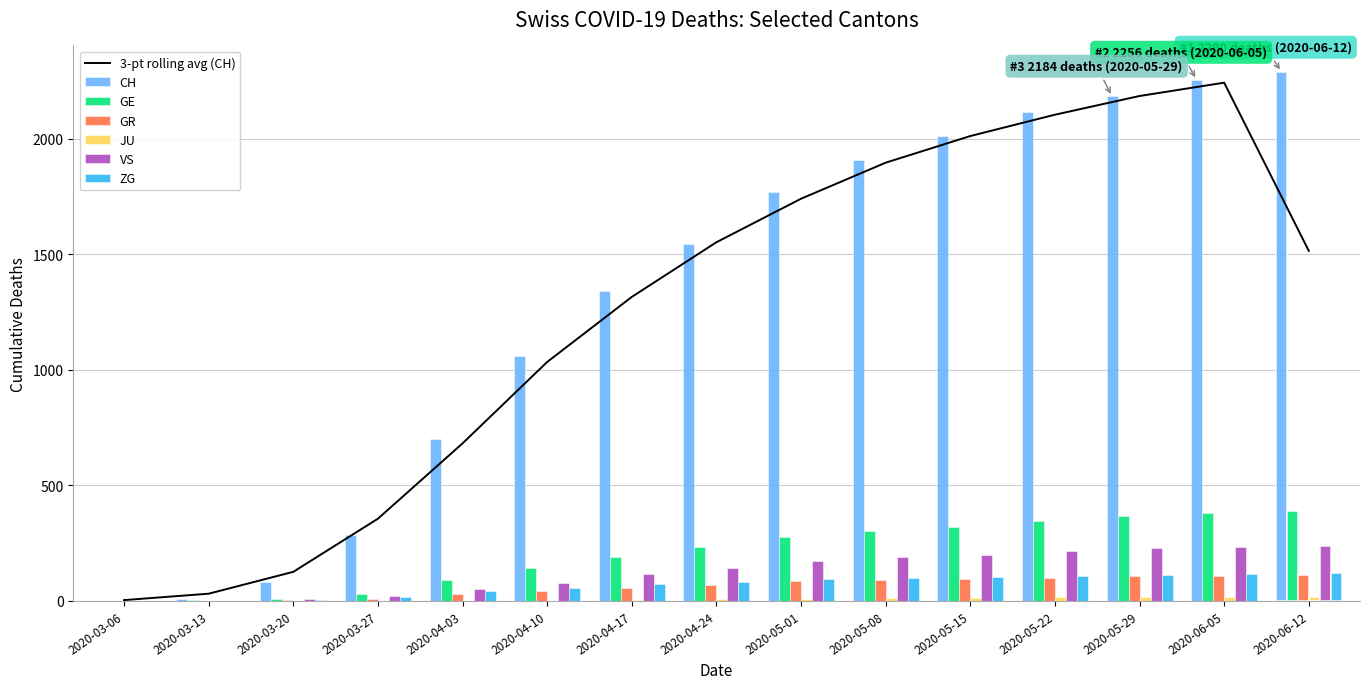

What is the maximum value for GR?

112